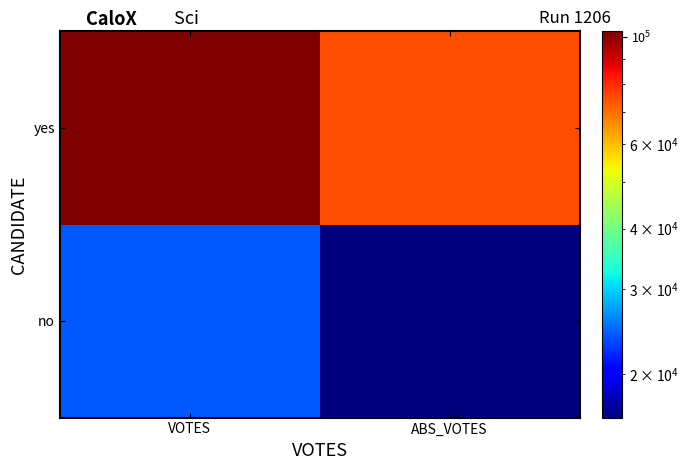

Reading left to right, extract all data points from this chart.

no: VOTES=24078	ABS_VOTES=16234
yes: VOTES=102708	ABS_VOTES=74778